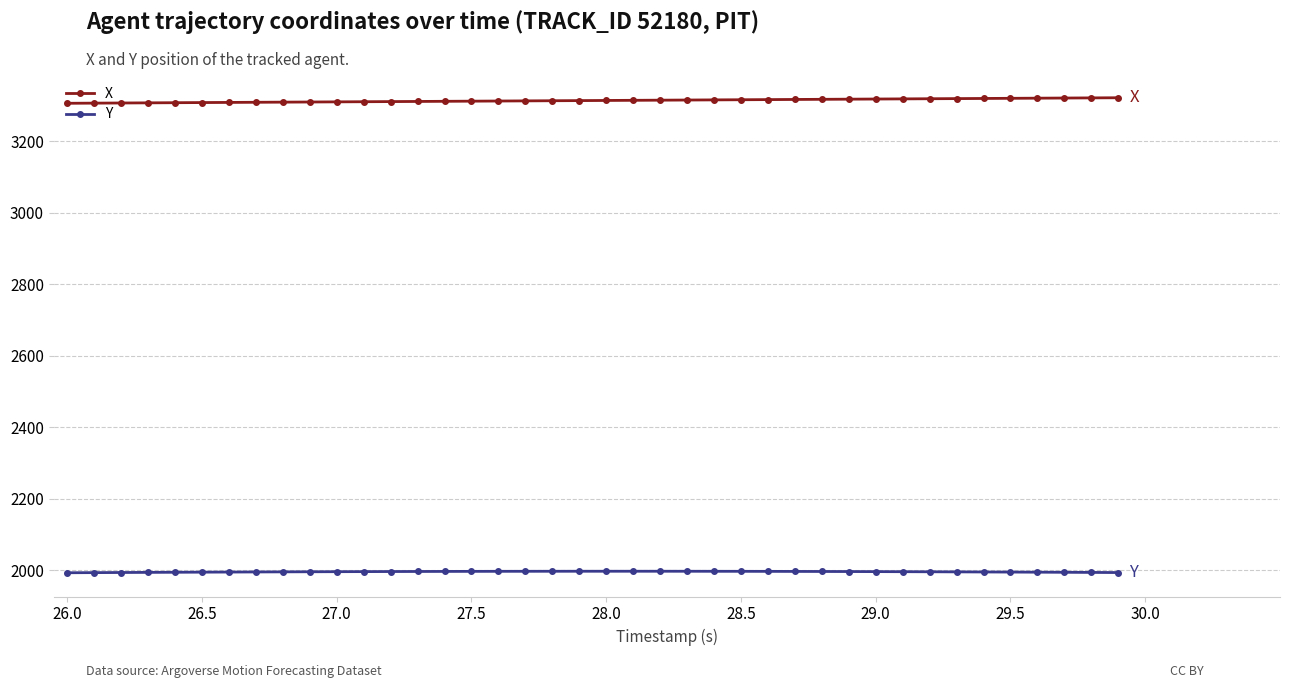

At how many categories does at least one series exceed 3069?

40